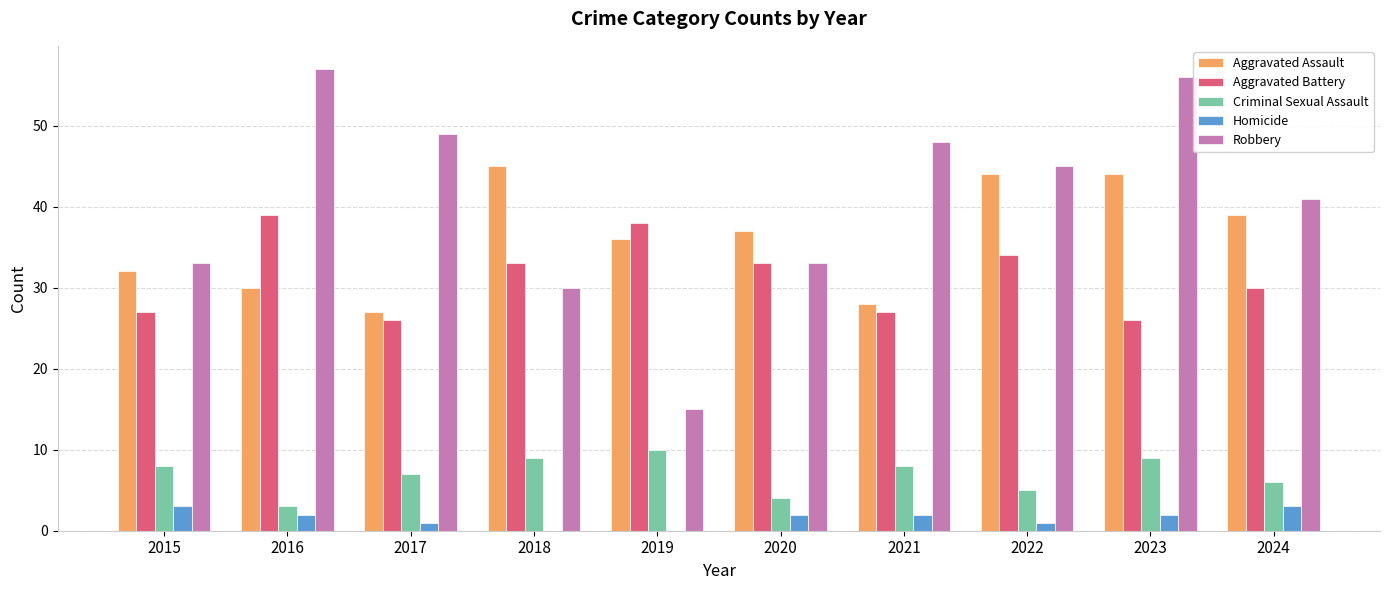

Between 2016 and 2019, which series saw the biggest shift?

Robbery